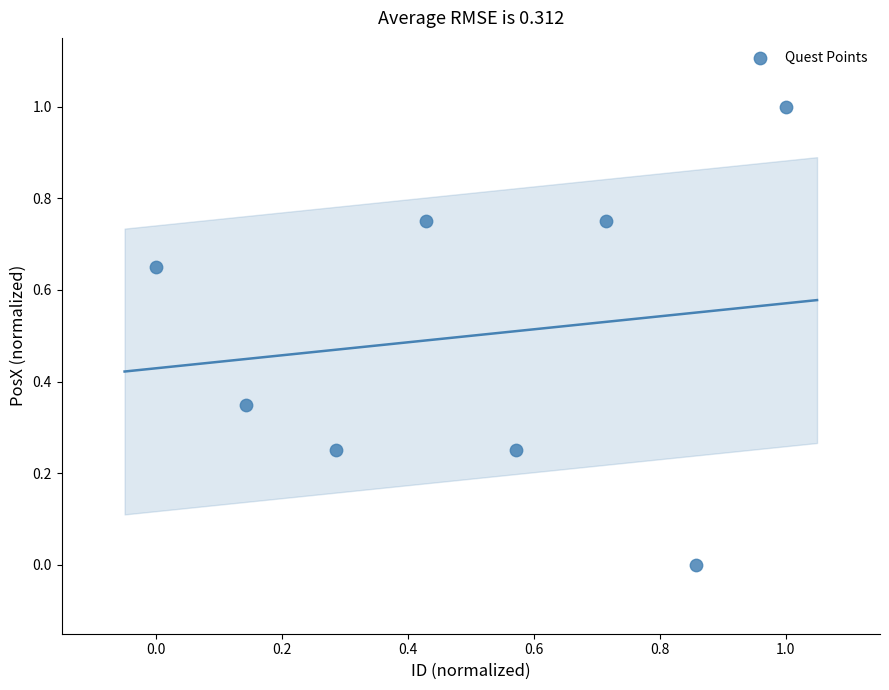

What is the range of Y values (max minus min)?

1.0